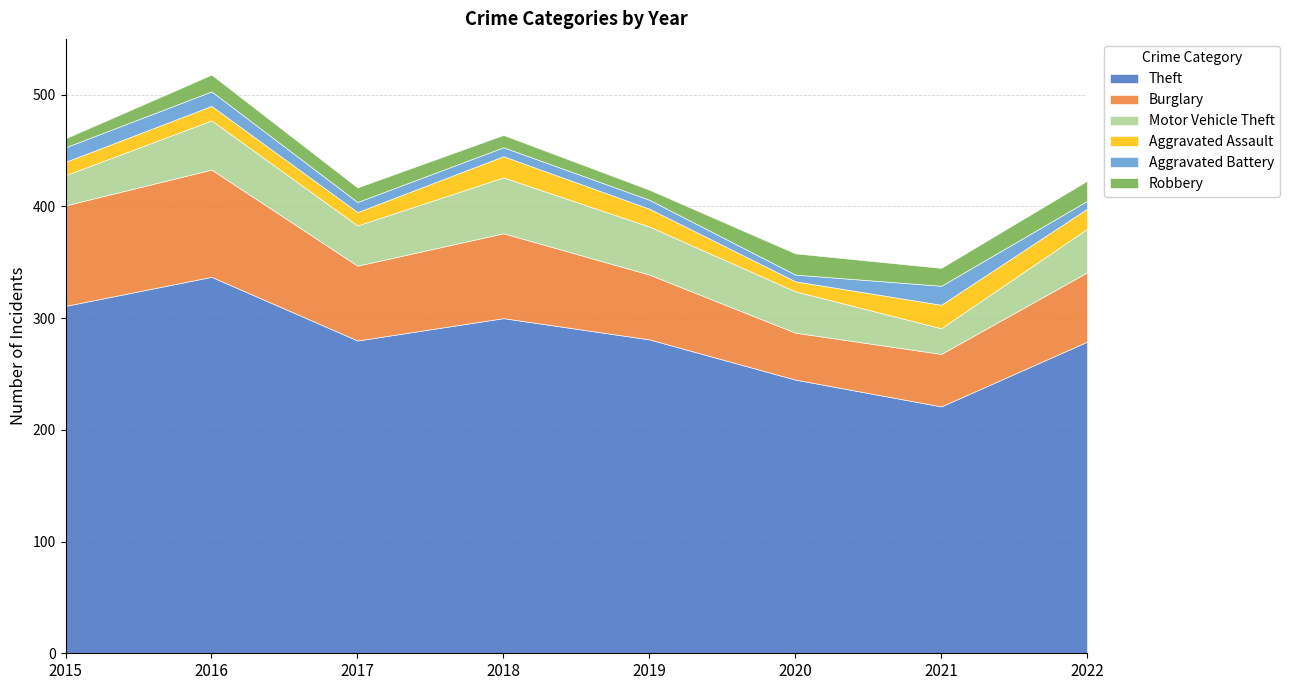

What is the approximate value of Burglary at 2016, to the nearest 5?

95